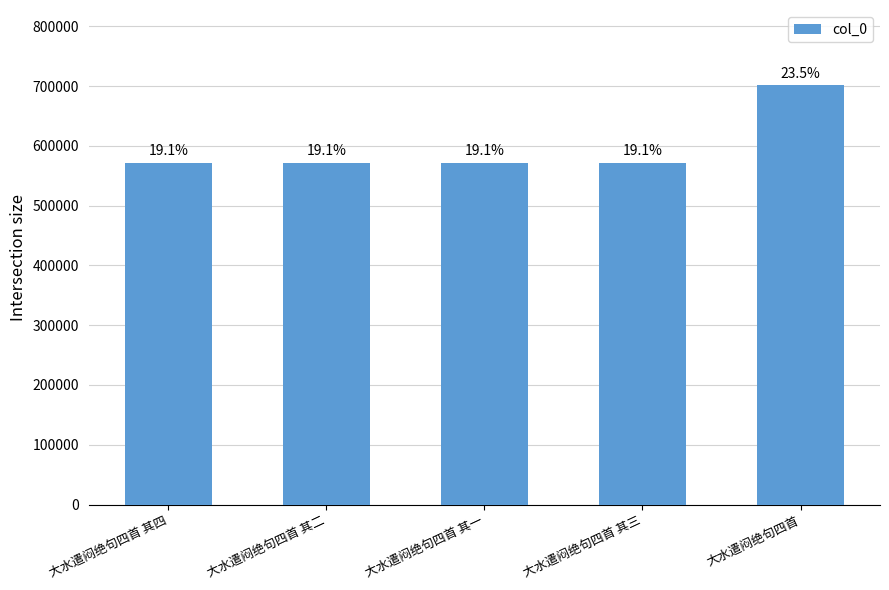

What is the sum of the values at 大水遣闷绝句四首 其四 and 大水遣闷绝句四首?

1272728